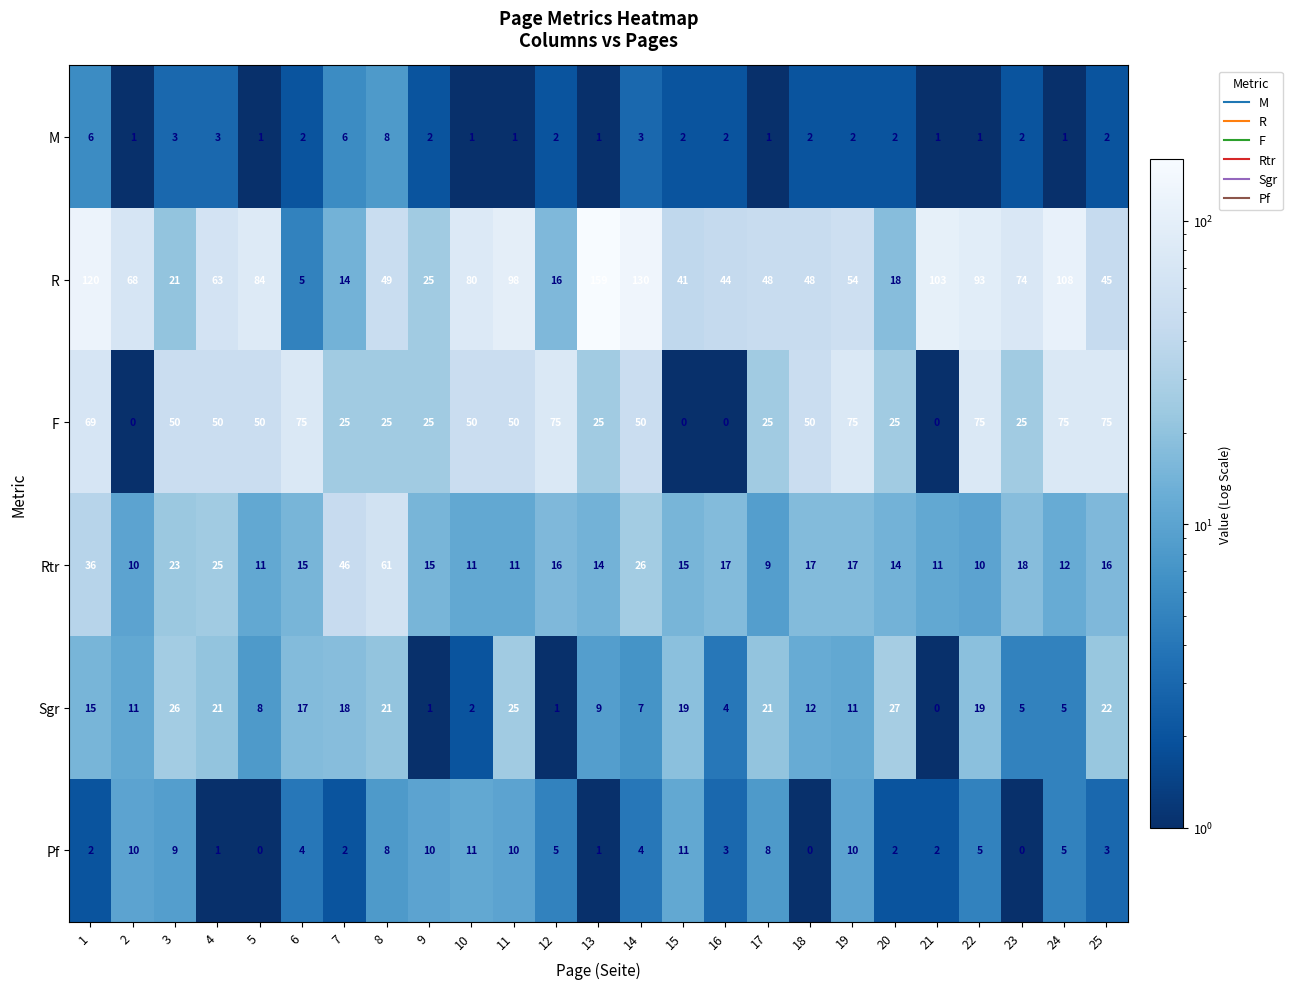

Count the M values in the range 1 to 2.

19